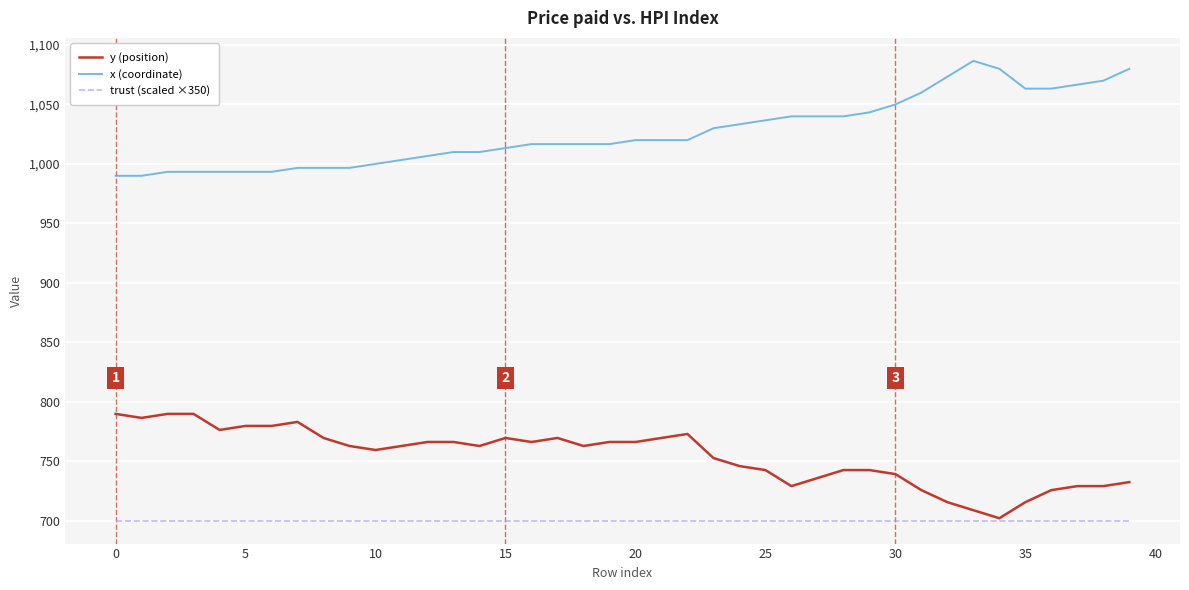

Which series has the largest total across all categories?

x (coordinate)